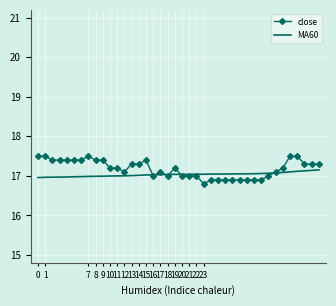

At how many categories does at least one series exceed 16?

40